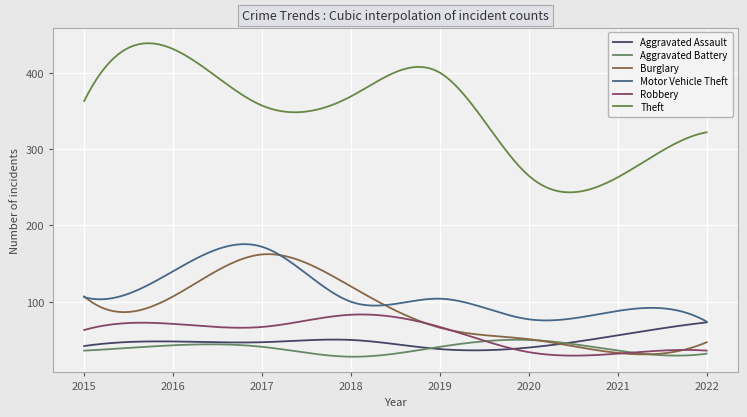

Does the chart have visible grid lines?

Yes